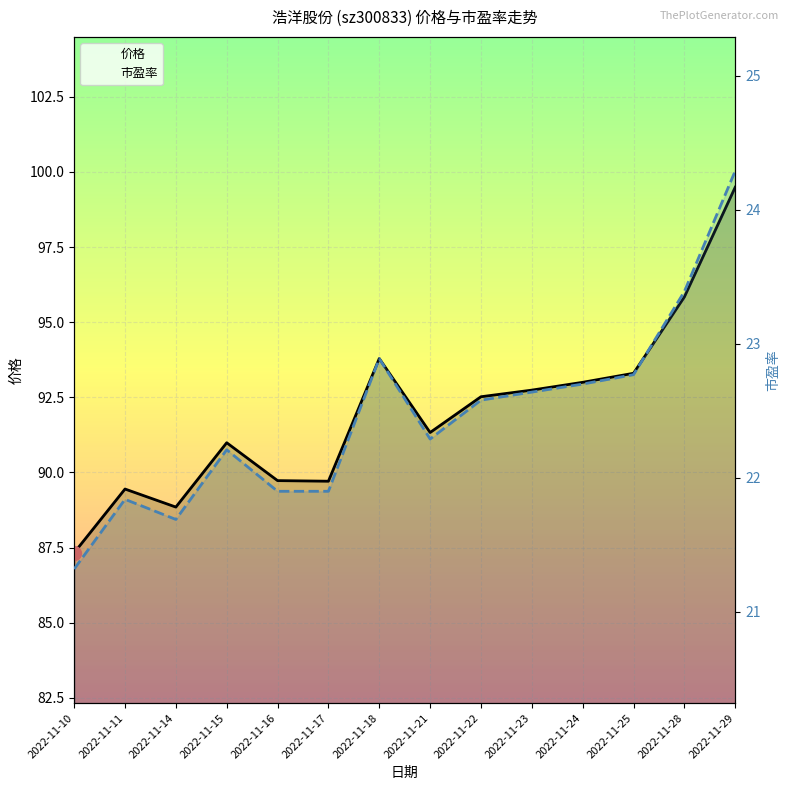

How many interior local valleys does the 市盈率 series have?

2